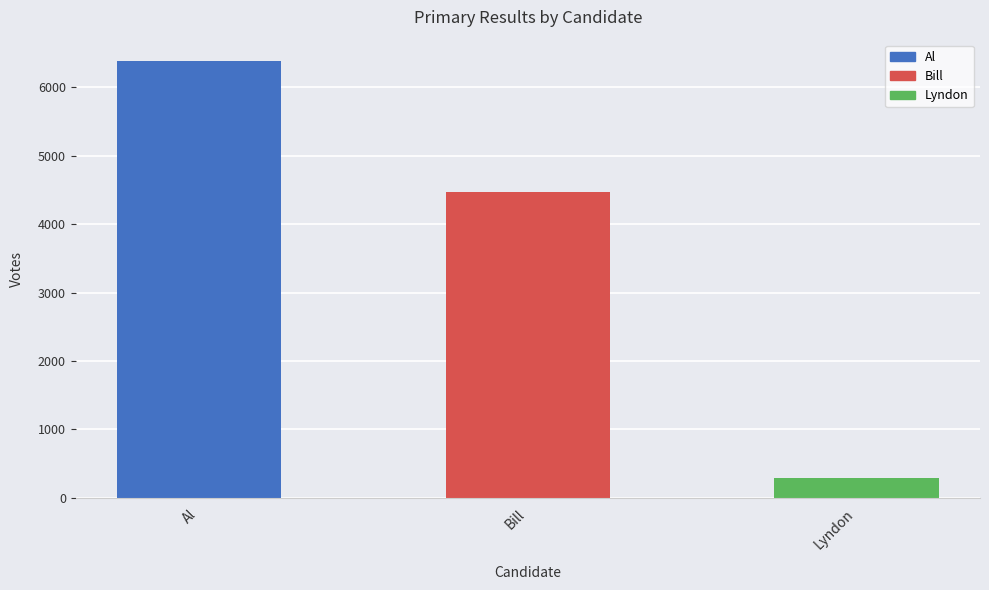

Reading right to left, extract all data points from this chart.

Lyndon=288	Bill=4476	Al=6377